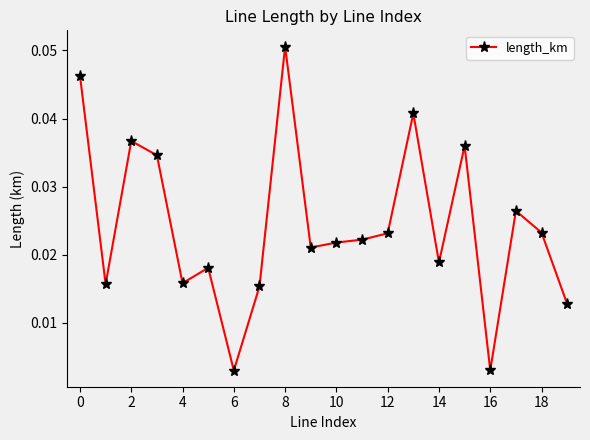

True or false: there are more than 1 points higher than both neighbors.

True